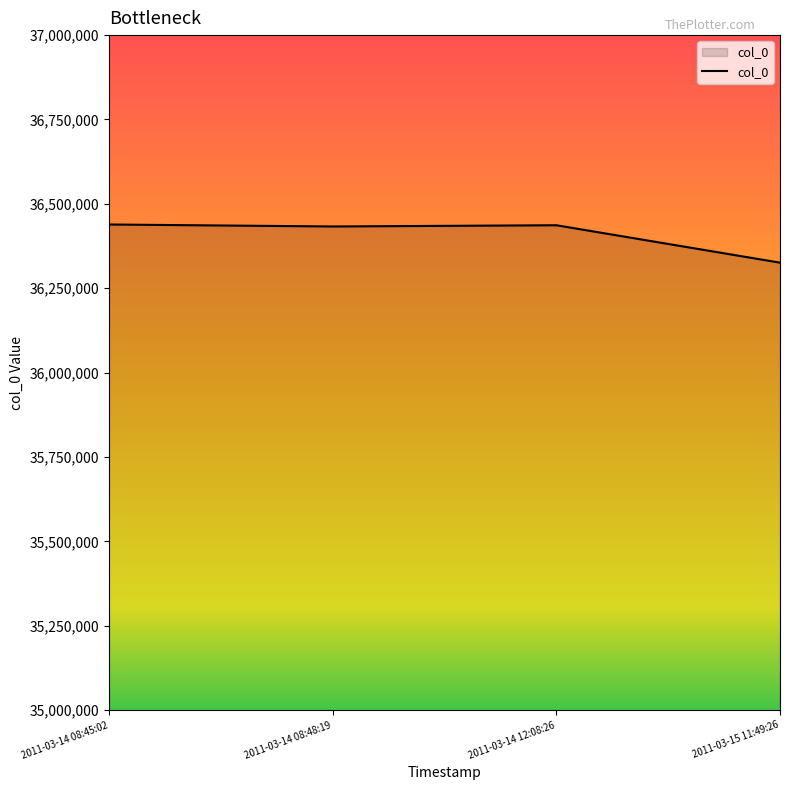

Read the value at 2011-03-14 12:08:26, to the nearest 100.

36436700